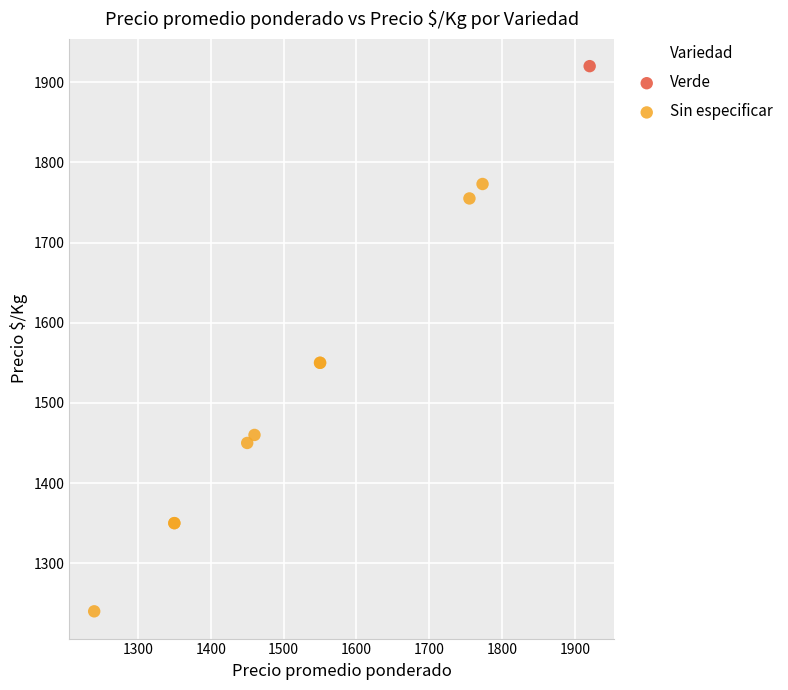

What are all the series names shown in the legend?

Verde, Sin especificar